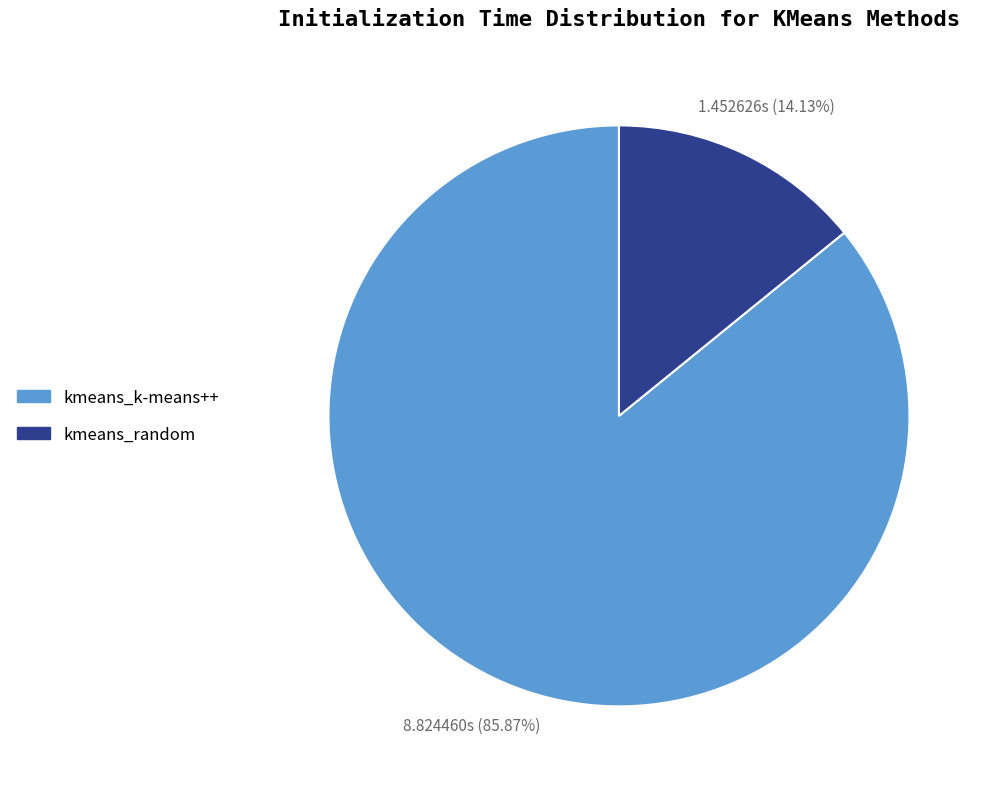

How many slices are in this pie chart?

2